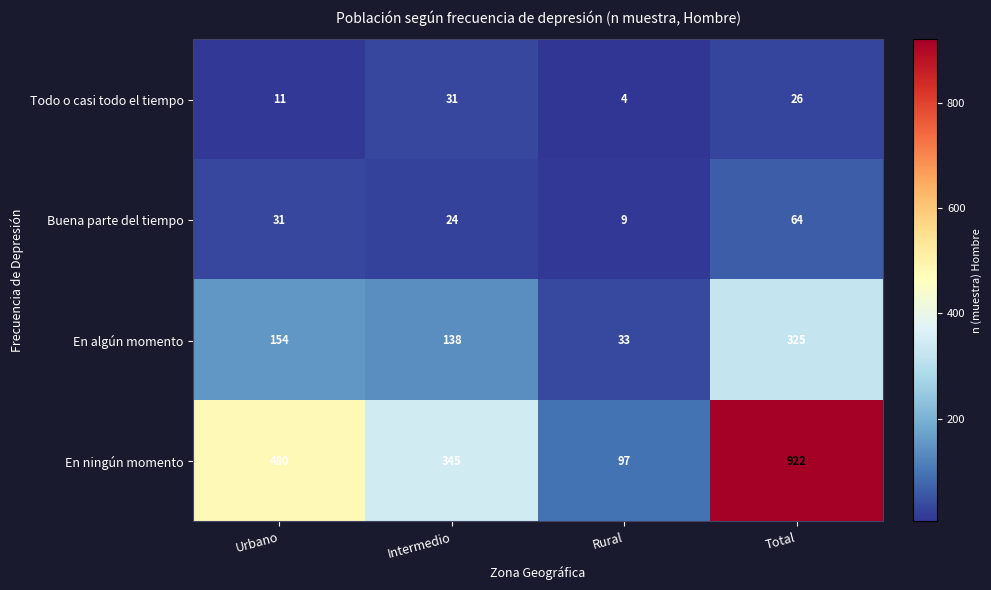

Between Rural and Total, which series saw the biggest shift?

En ningún momento